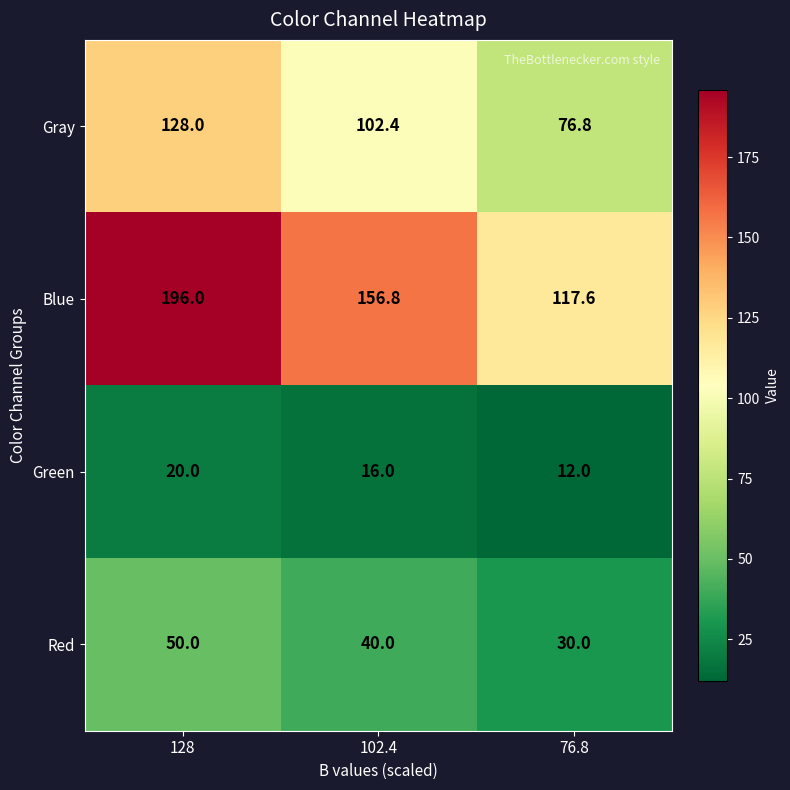

Reading right to left, extract all data points from this chart.

Gray: 76.8=76.8	102.4=102.4	128=128.0
Blue: 76.8=117.6	102.4=156.8	128=196.0
Green: 76.8=12.0	102.4=16.0	128=20.0
Red: 76.8=30.0	102.4=40.0	128=50.0